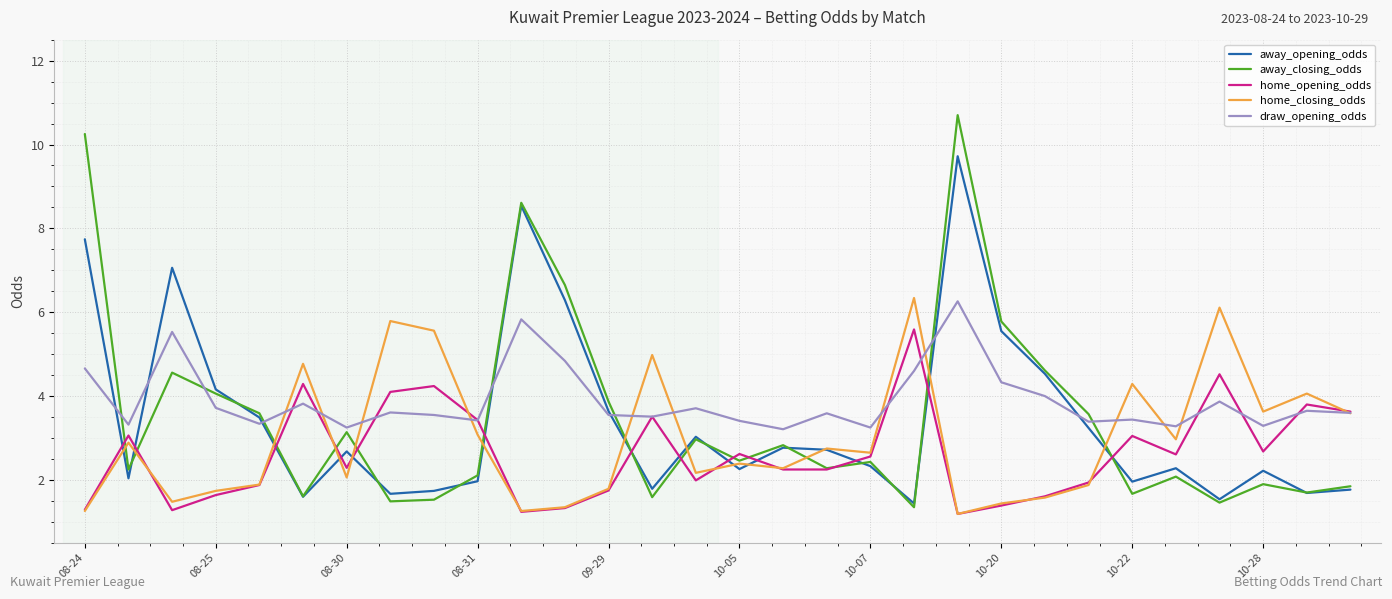

What is the difference between the second highest and second lowest values in the away_closing_odds series?

8.8